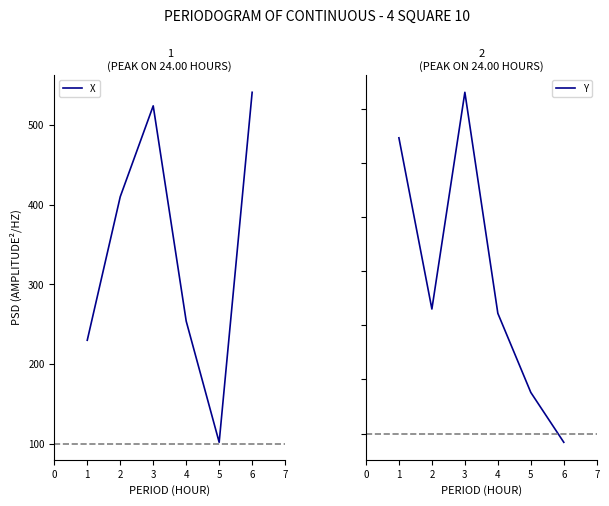

Count the number of data series in this chart.

2